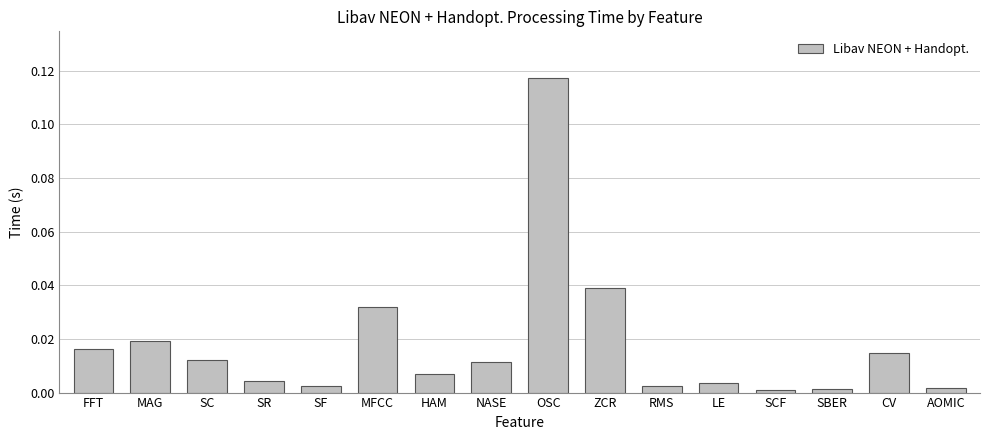

What is the label of the 16th bar from the right?

FFT